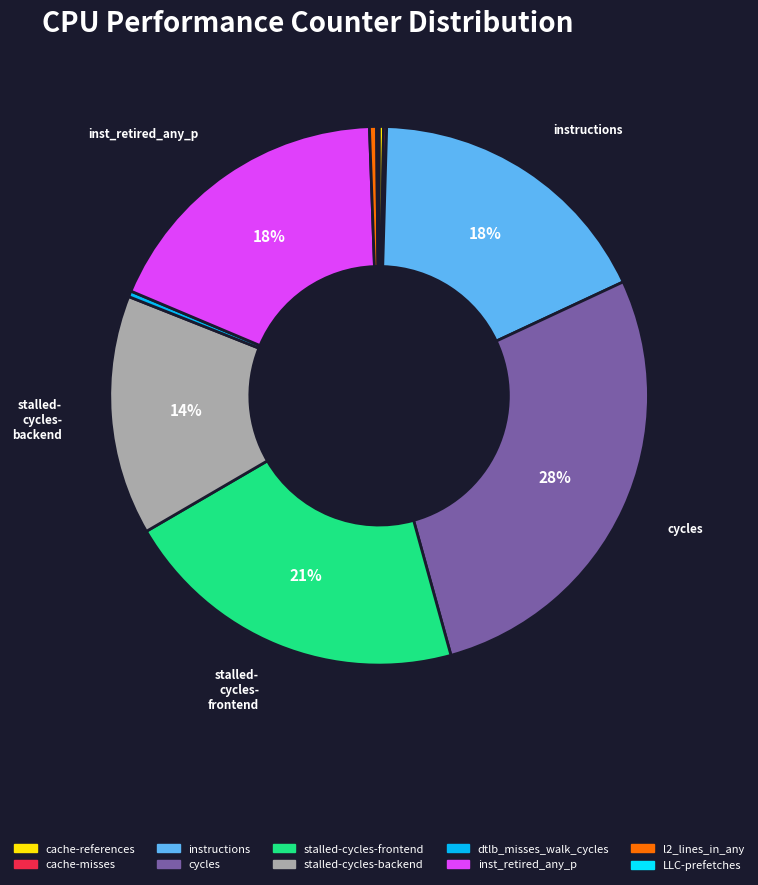

To the nearest percent, what percentage of the pie is cycles?

28%